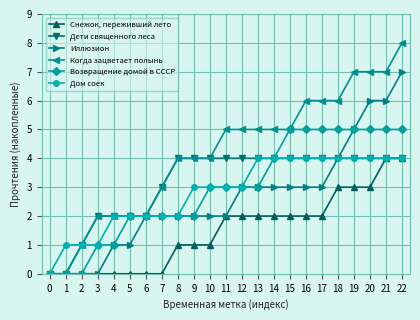

Reading right to left, extract all data points from this chart.

Снежок, переживший лето: 22=4	21=4	20=3	19=3	18=3	17=2	16=2	15=2	14=2	13=2	12=2	11=2	10=1	9=1	8=1	7=0	6=0	5=0	4=0	3=0	2=0	1=0	0=0
Дети священного леса: 22=4	21=4	20=4	19=4	18=4	17=4	16=4	15=4	14=4	13=4	12=4	11=4	10=4	9=4	8=4	7=3	6=2	5=2	4=2	3=2	2=1	1=0	0=0
Иллюзион: 22=7	21=6	20=6	19=5	18=4	17=3	16=3	15=3	14=3	13=3	12=3	11=2	10=2	9=2	8=2	7=2	6=2	5=1	4=1	3=0	2=0	1=0	0=0
Когда зацветает полынь: 22=8	21=7	20=7	19=7	18=6	17=6	16=6	15=5	14=5	13=5	12=5	11=5	10=4	9=4	8=4	7=3	6=2	5=2	4=2	3=2	2=1	1=0	0=0
Возвращение домой в СССР: 22=5	21=5	20=5	19=5	18=5	17=5	16=5	15=5	14=4	13=3	12=3	11=3	10=3	9=2	8=2	7=2	6=2	5=2	4=1	3=1	2=0	1=0	0=0
Дом соек: 22=4	21=4	20=4	19=4	18=4	17=4	16=4	15=4	14=4	13=4	12=3	11=3	10=3	9=3	8=2	7=2	6=2	5=2	4=2	3=1	2=1	1=1	0=0